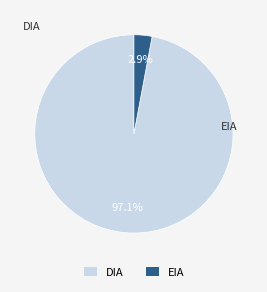

Which has a higher value, EIA or DIA?

DIA